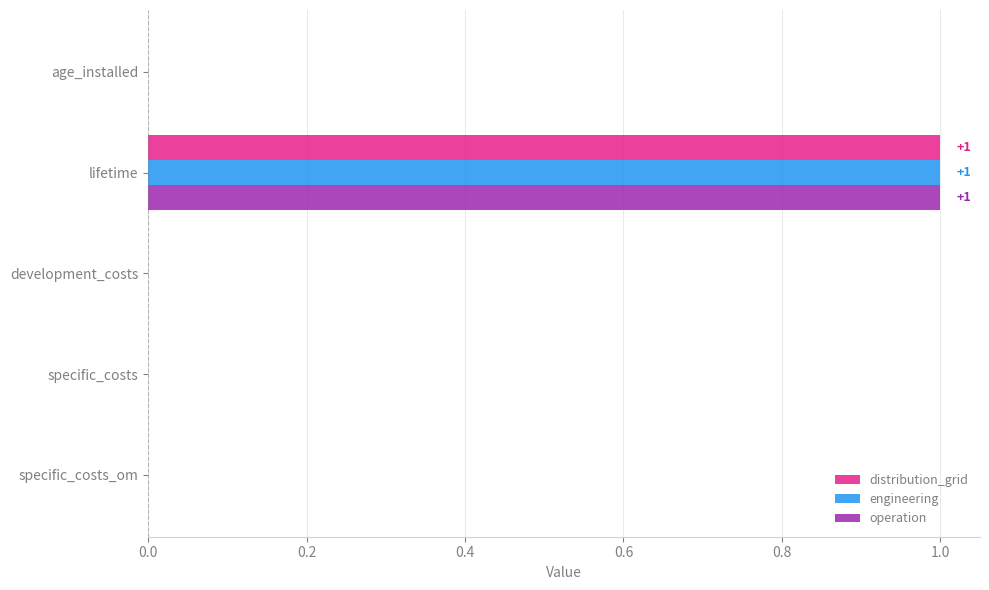

At which category is the sum across all series the highest?

lifetime